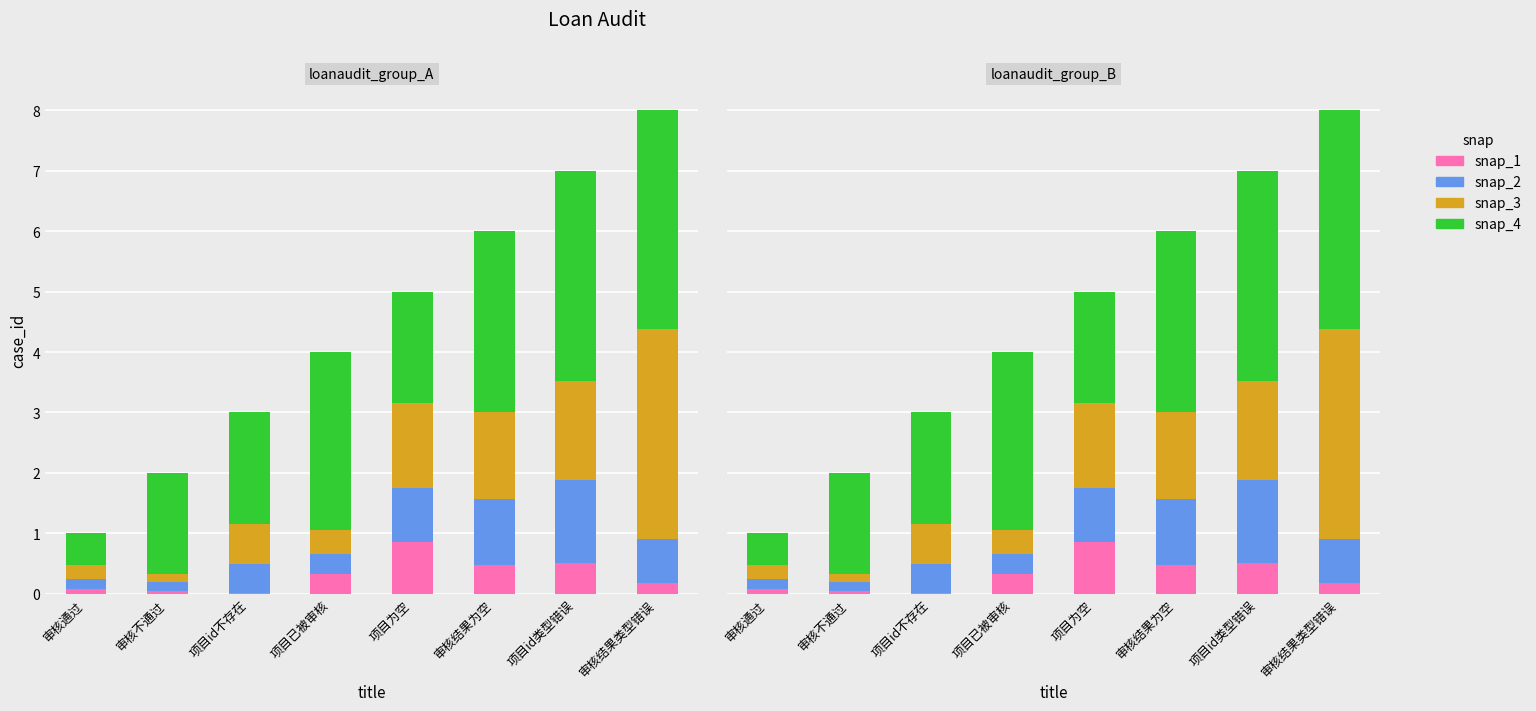

Between 审核结果类型错误 and 审核不通过, which is larger?

审核结果类型错误